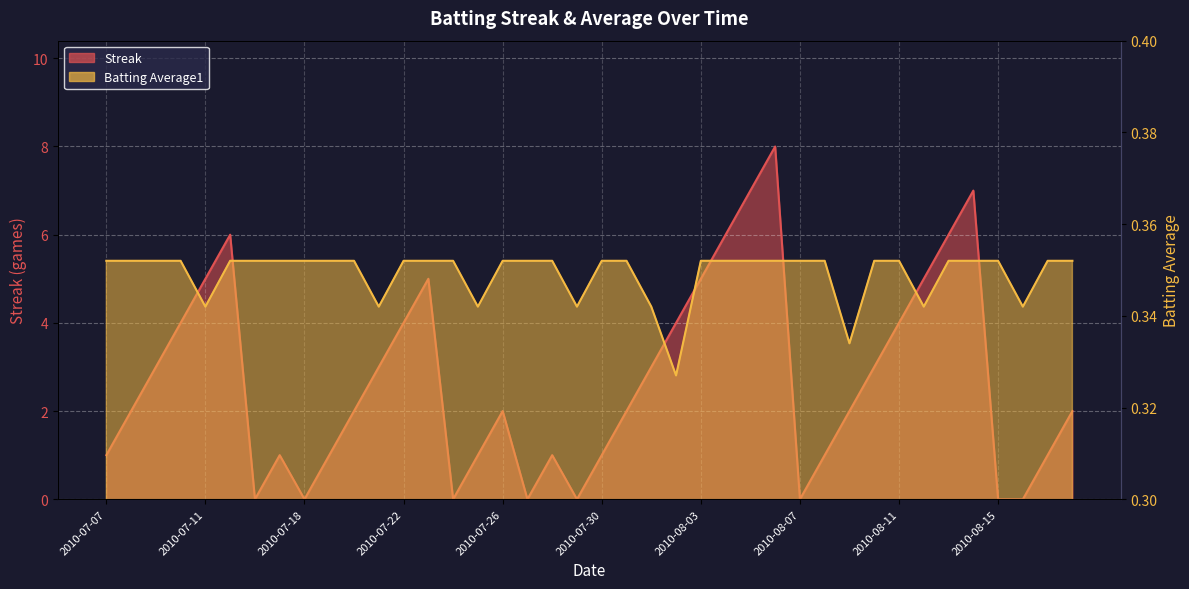

What is the sum of all Streak values?

108.0